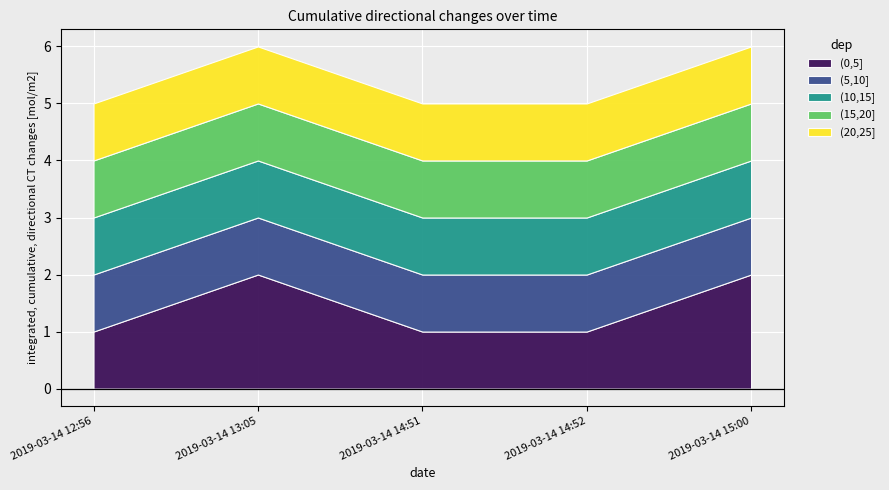

What is the total value across all series at 2019-03-14 13:05?

6